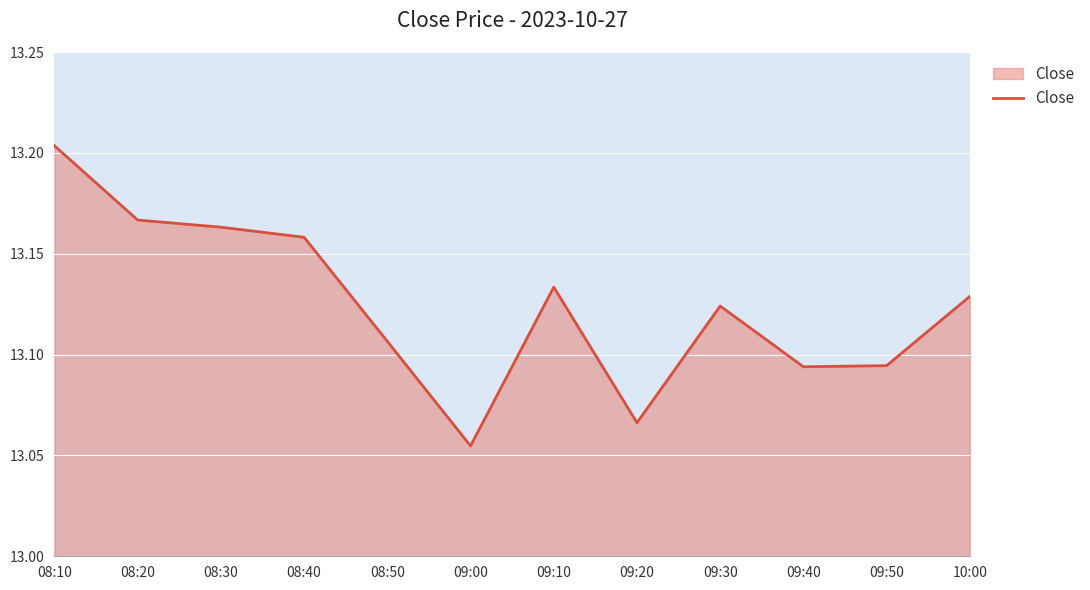

At which category does the chart reach its minimum across all series?

09:00